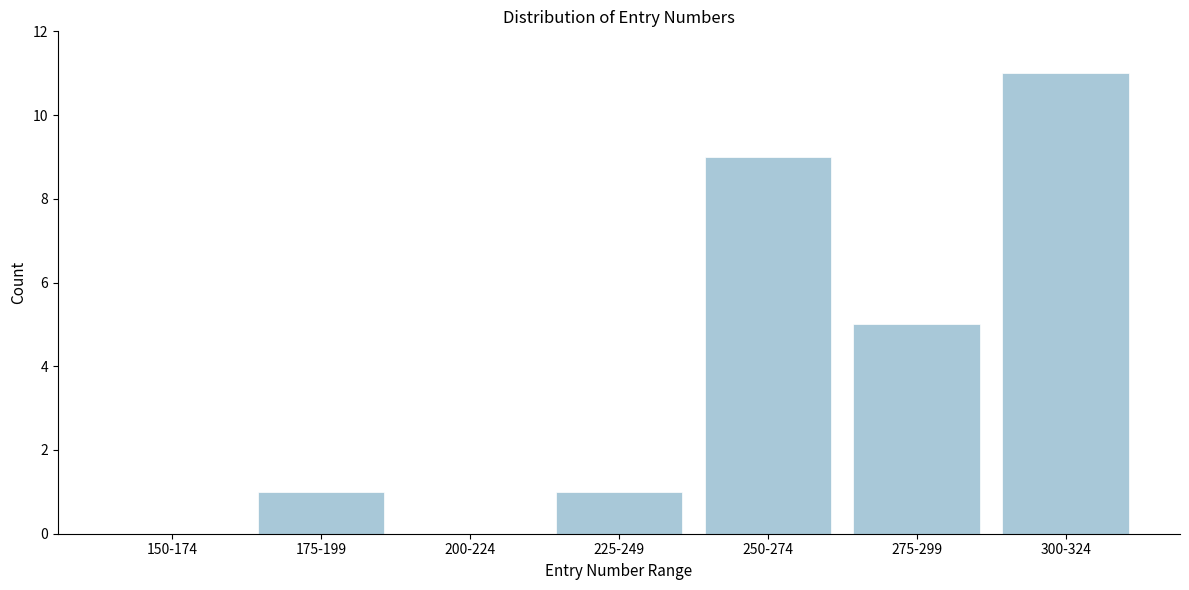

Reading left to right, transcribe all the data shown in this chart.

150-174=0	175-199=1	200-224=0	225-249=1	250-274=9	275-299=5	300-324=11